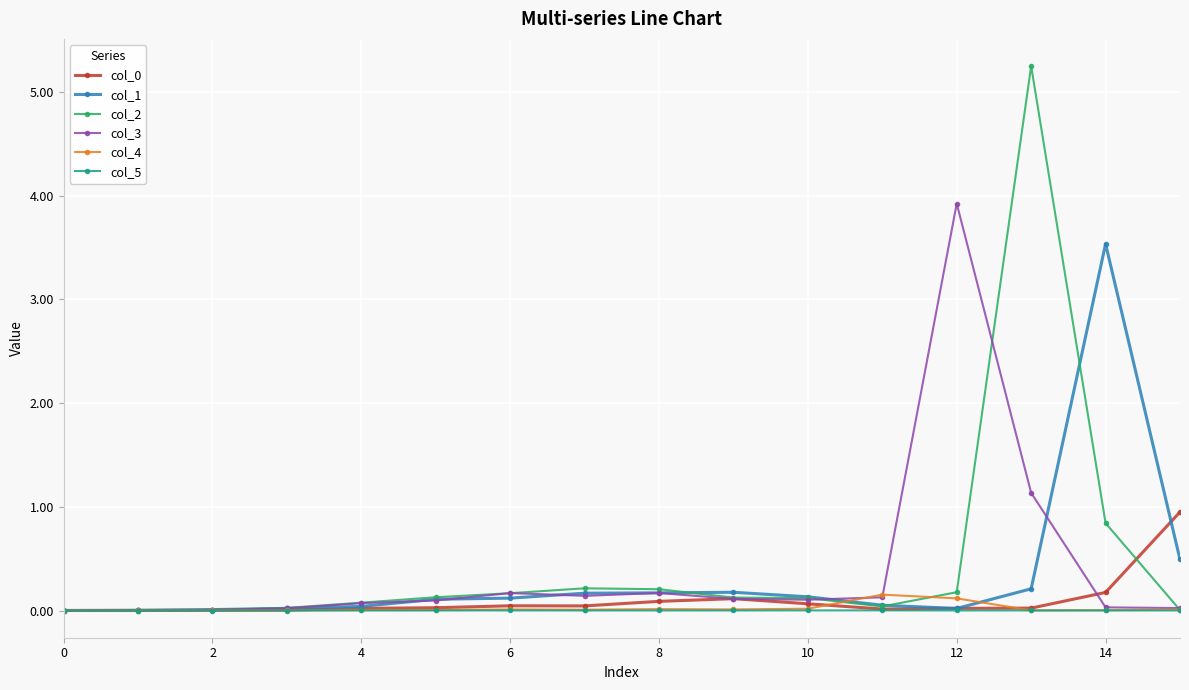

Which series has the widest spread of values?

col_2